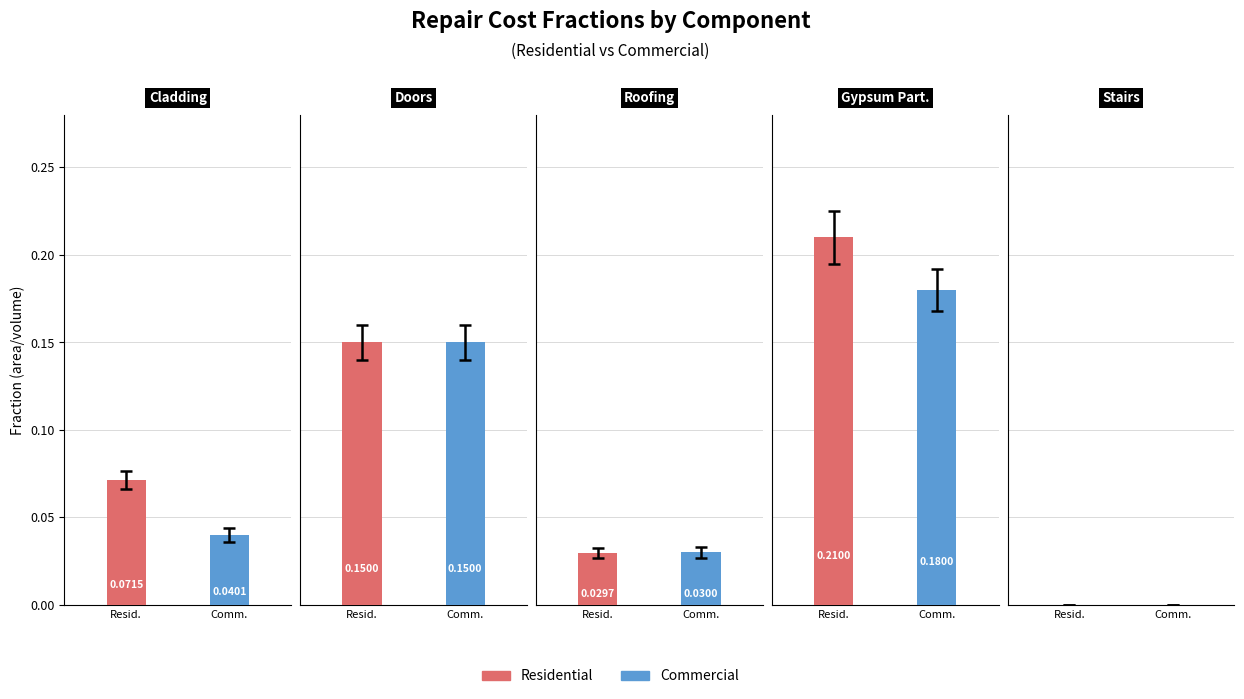

Reading left to right, extract all data points from this chart.

Residential: 0.1	0.1	0.0	0.2	0.0
Commercial: 0.0	0.1	0.0	0.2	0.0